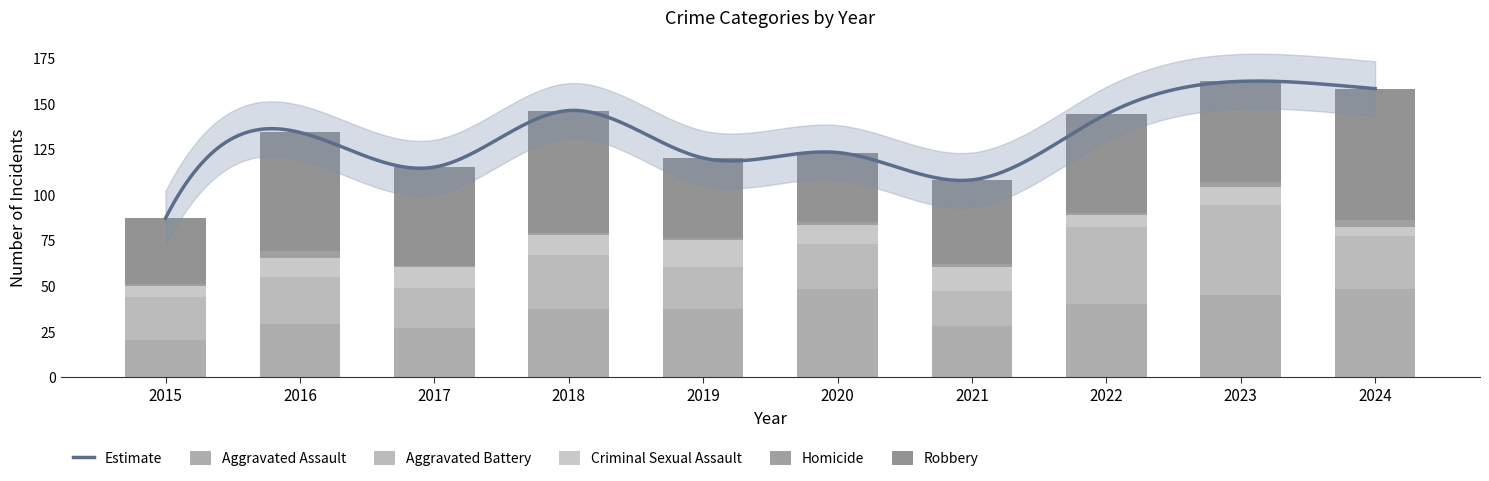

Where is Aggravated Battery nearest to the value 34?

2018